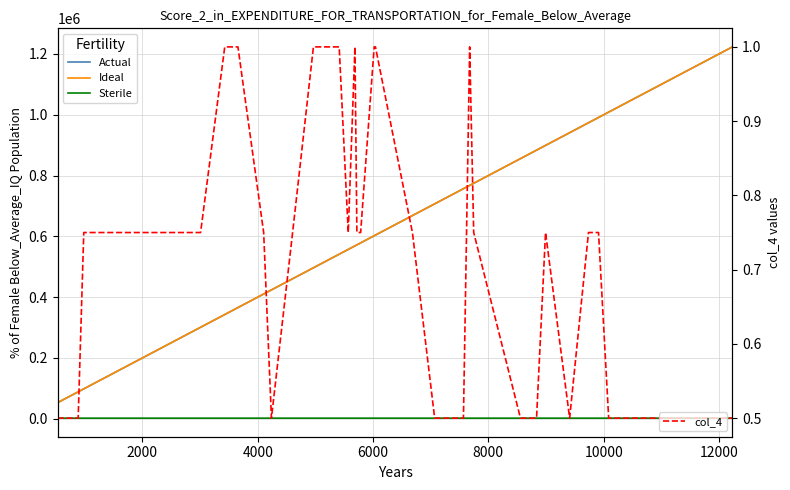

What is the lowest value of the col_4 series?

0.5